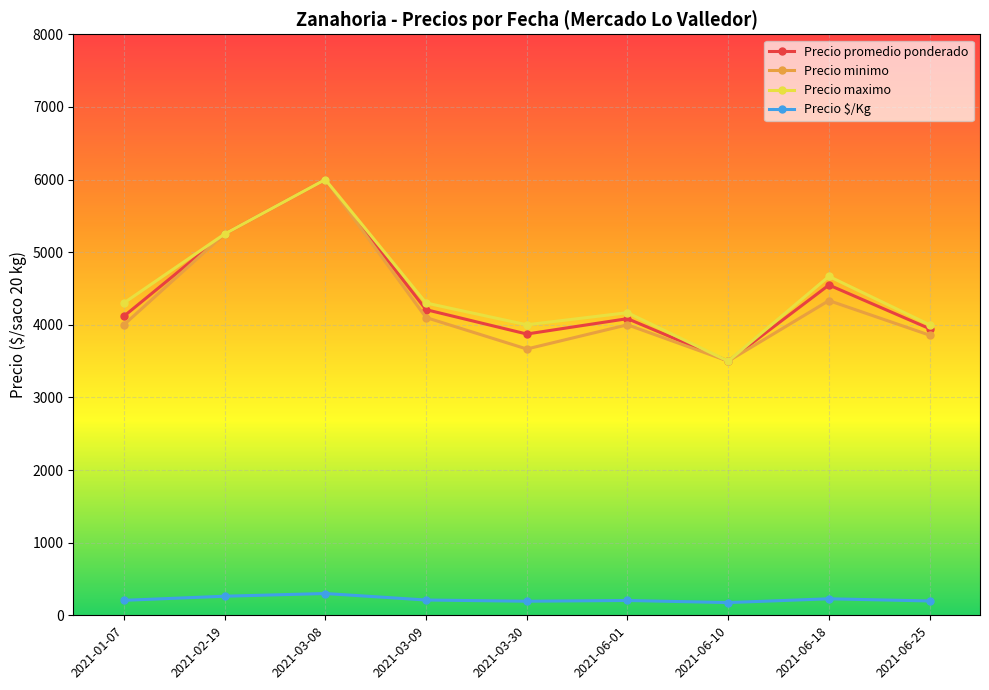

What is the difference between the highest and lowest values at 2021-03-08?

5700.0